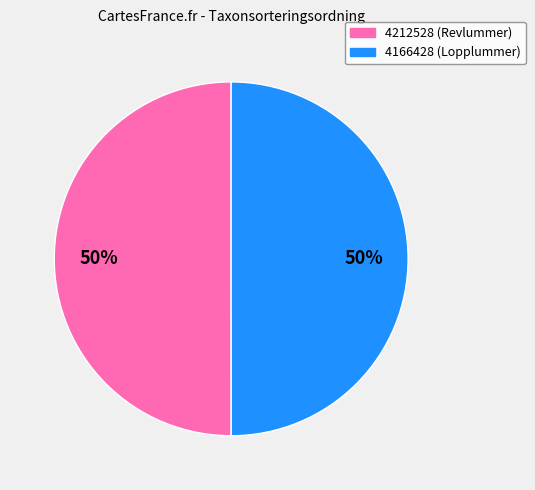

Approximately how many times larger is the value at 4212528 (Revlummer) compared to 4166428 (Lopplummer)?

1.0